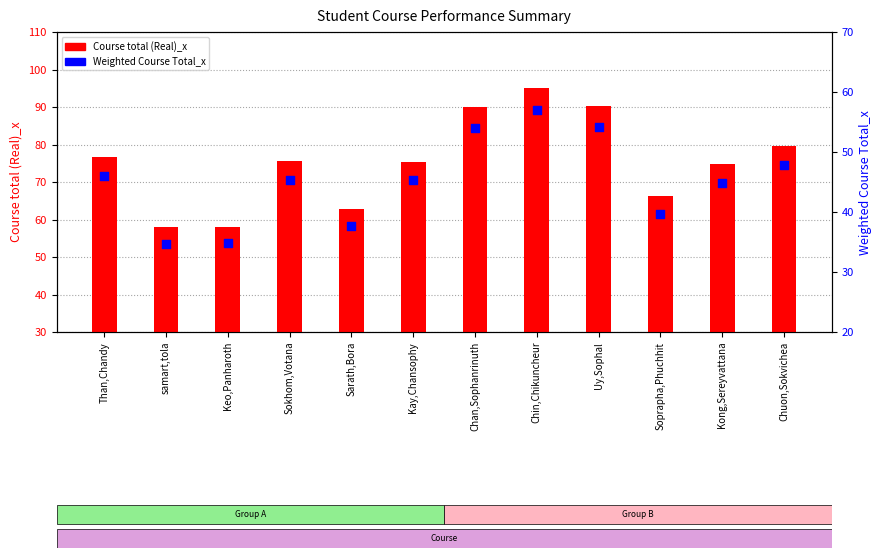

Which series contains the highest Y value?

Course total (Real)_x